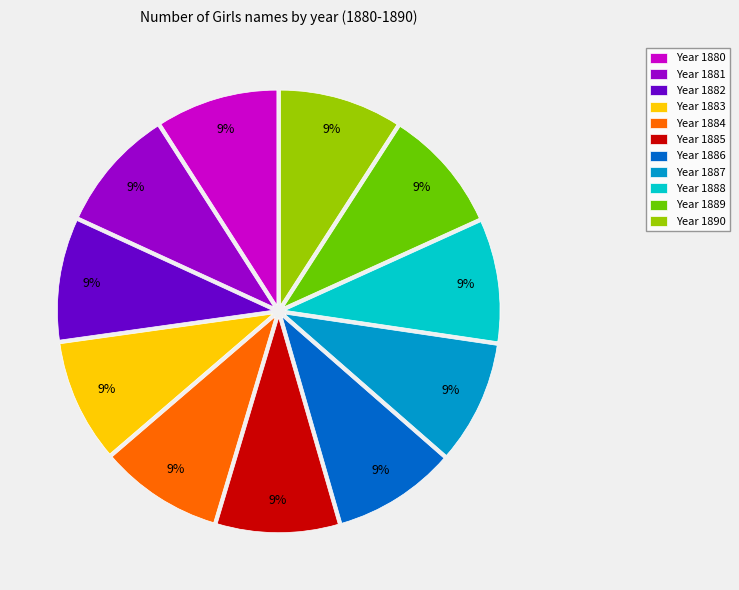

Combined, do Year 1888 and Year 1887 account for over 50%?

No